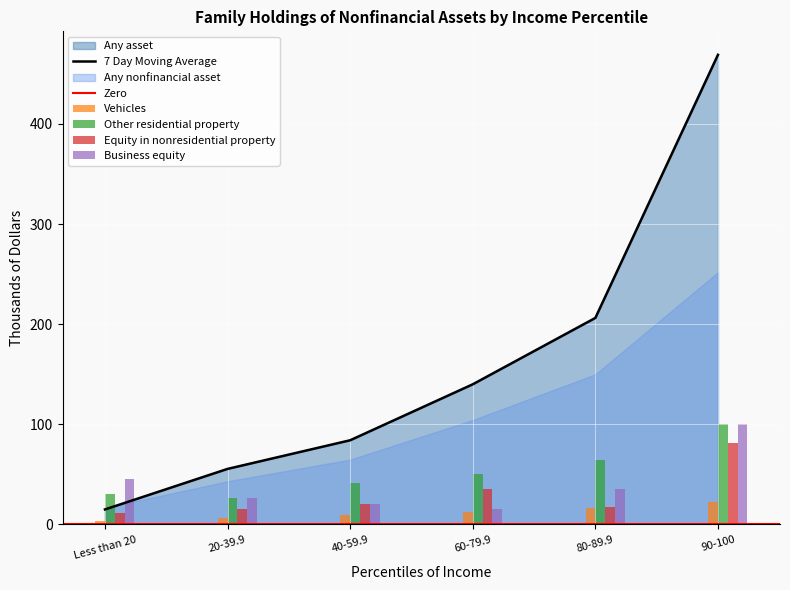

Rank the categories by 7 Day Moving Average value from highest to lowest.

90-100, 80-89.9, 60-79.9, 40-59.9, 20-39.9, Less than 20